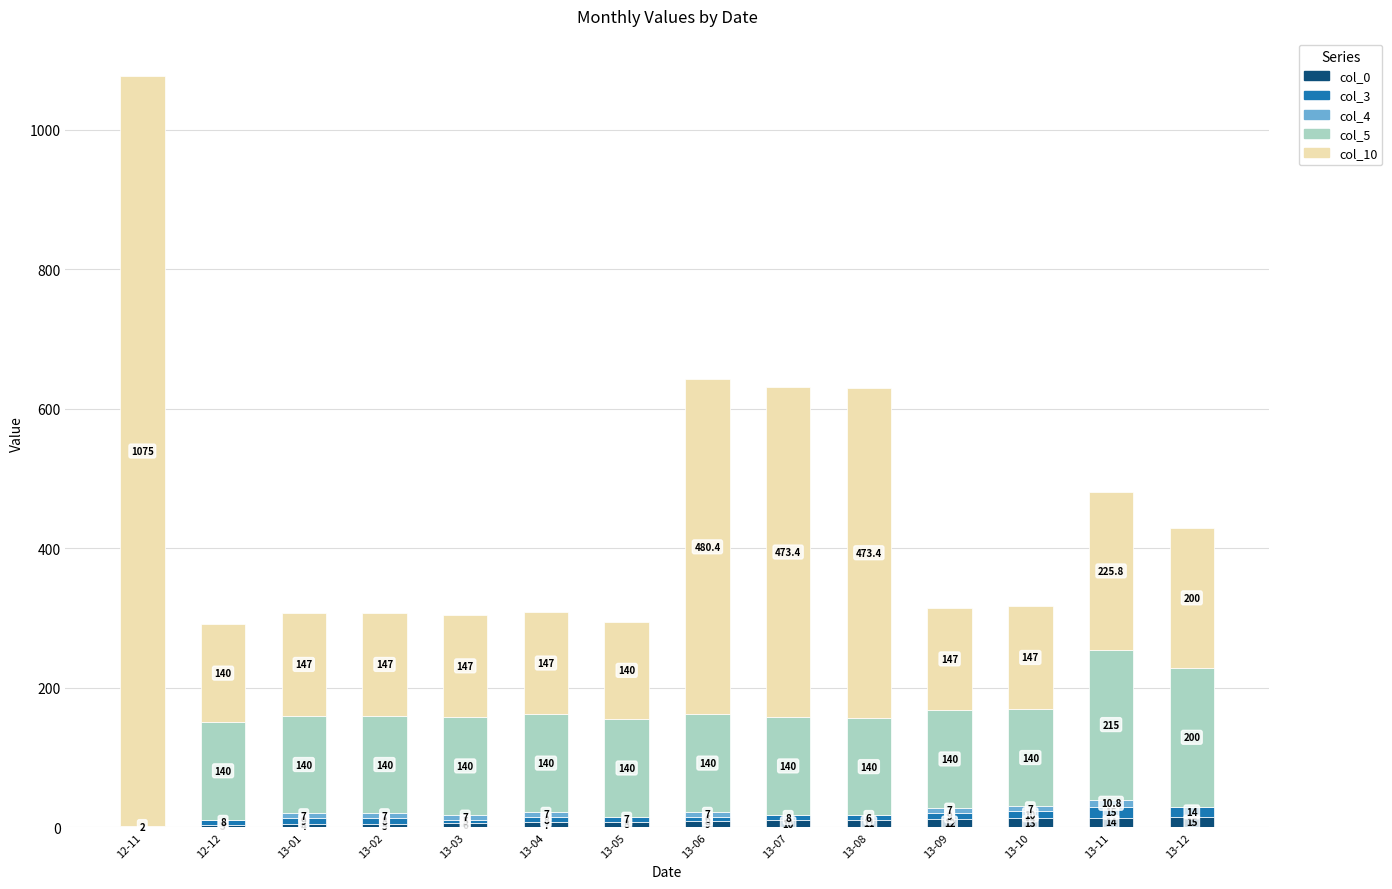

At which category is the sum across all series the highest?

12-11